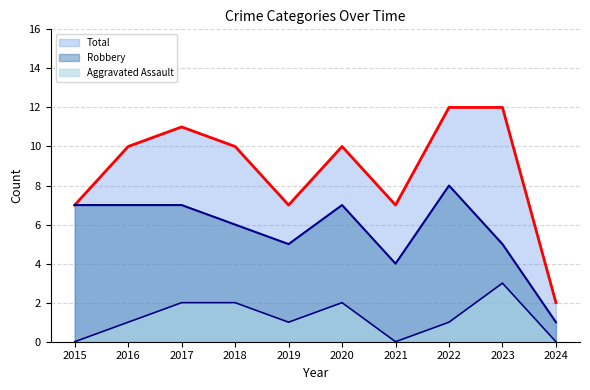

Which series has the largest range (max minus min)?

Total